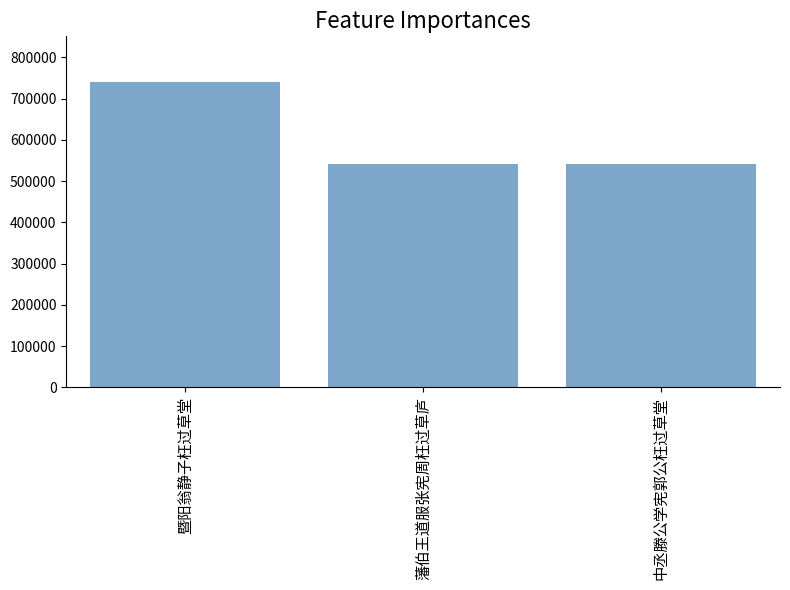

What is the maximum value shown in the chart?

739816